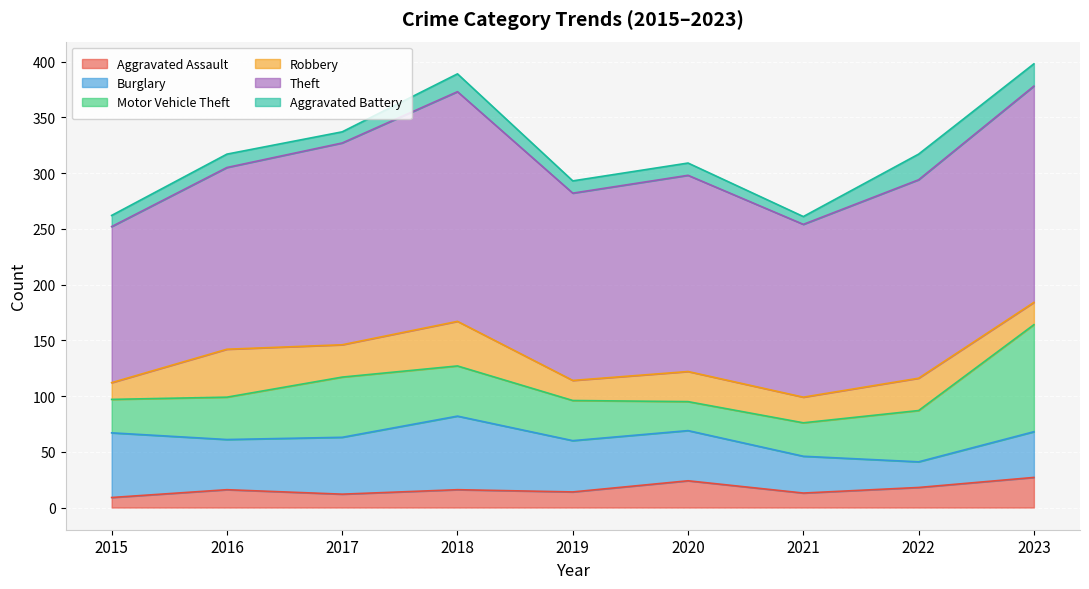

At which category does Theft reach its first local peak?

2018